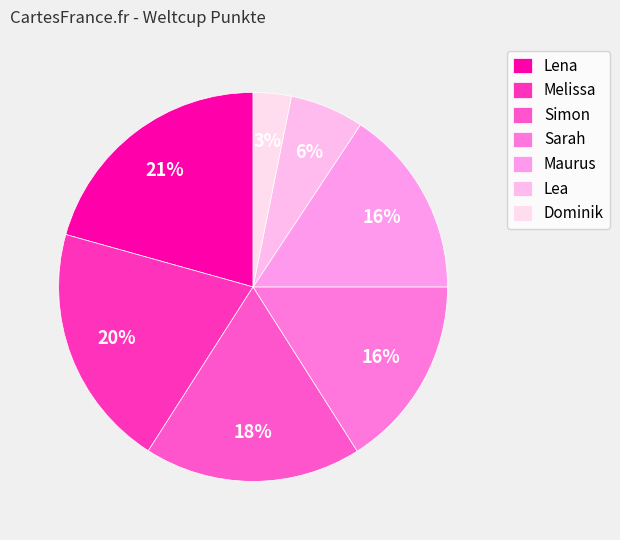

How many slices are in this pie chart?

7